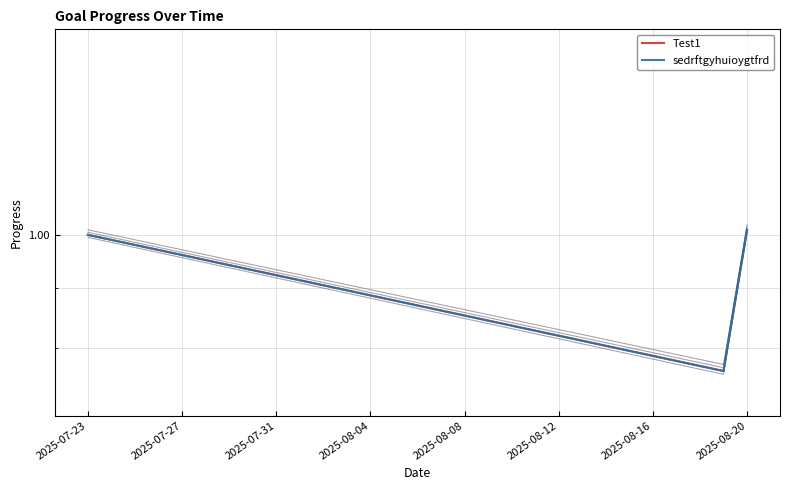

Which series has the largest total across all categories?

Test1